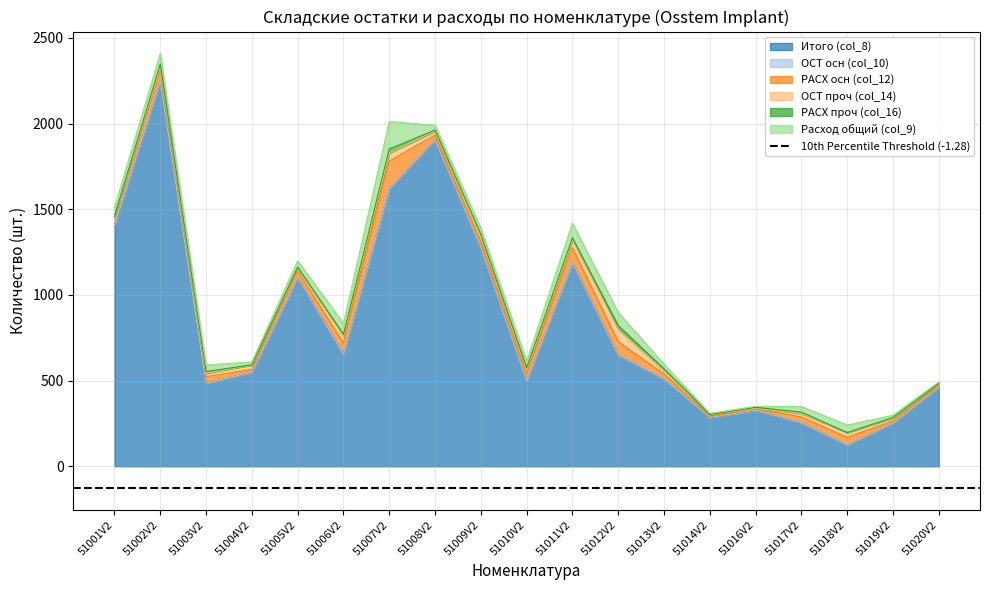

Reading left to right, extract all data points from this chart.

Итого (col_8): 1408	2247	485	549	1103	655	1620	1905	1276	498	1189	650	511	285	328	255	125	252	462
ОСТ осн (col_10): 0	0	0	0	0	0	0	0	0	0	0	0	0	0	0	0	0	0	0
РАСХ осн (col_12): 51	63	38	17	37	64	161	28	38	40	86	77	27	7	6	33	44	13	10
ОСТ проч (col_14): 0	20	20	26	20	41	48	23	38	26	44	71	20	10	5	20	28	17	10
РАСХ проч (col_16): 0	17	10	0	2	10	22	6	0	10	14	23	11	0	5	8	0	3	1
Расход общий (col_9): 51	63	38	17	37	64	161	28	38	40	86	77	27	7	6	33	44	13	10